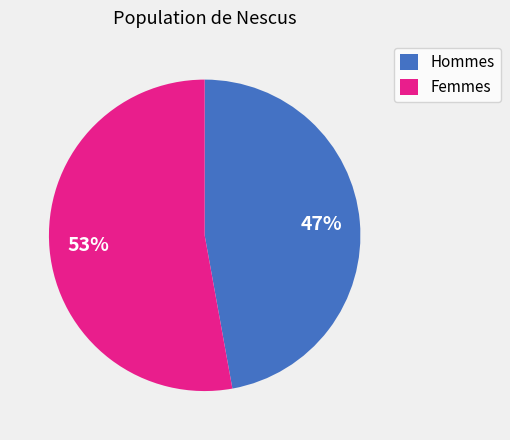

To the nearest percent, what is the difference between the largest and smallest slice percentages?

6%